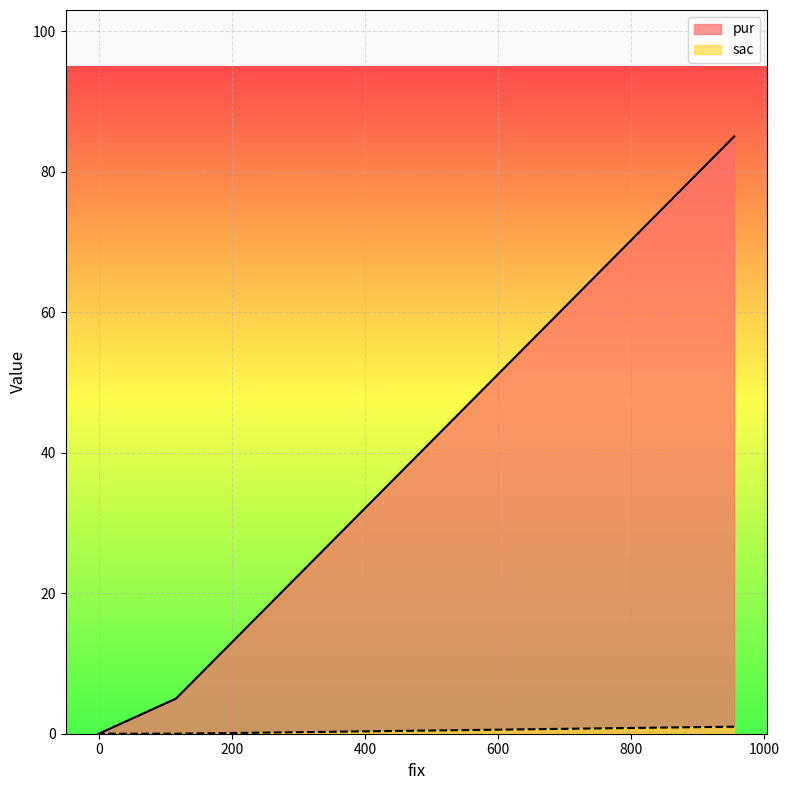

What is the sum of all sac values?

1